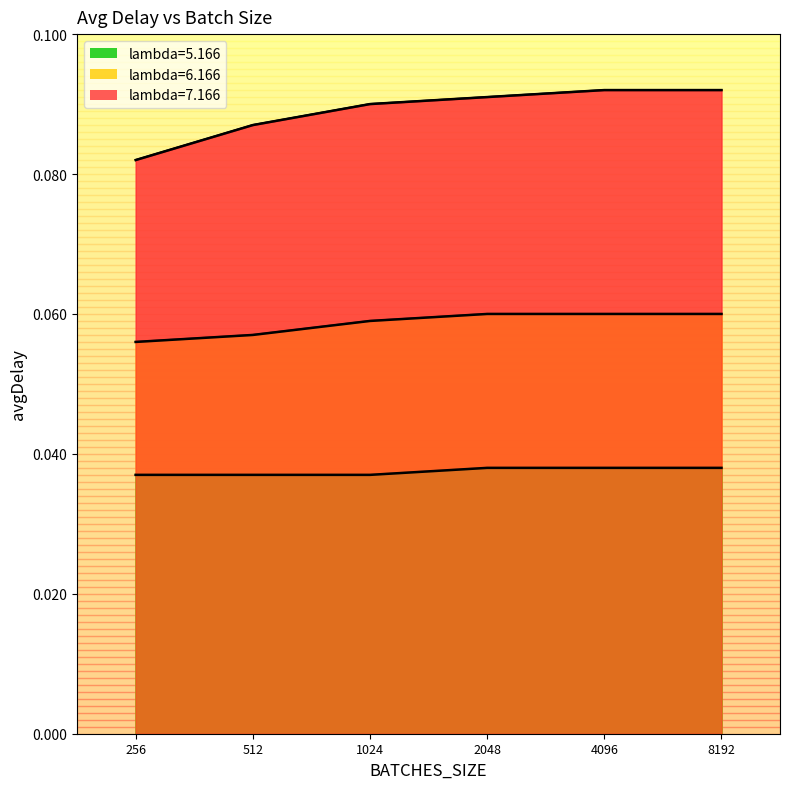

How many lines are shown in the chart?

3